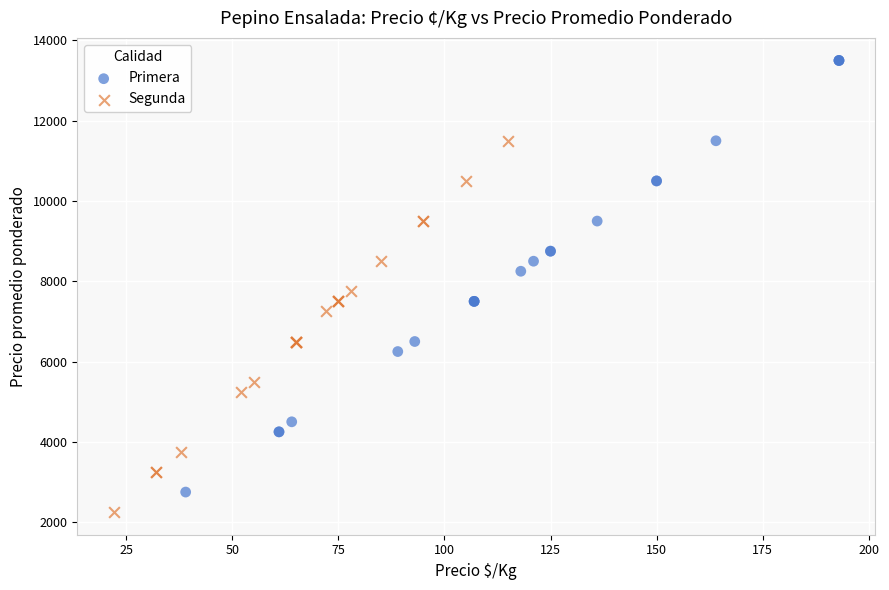

Which series has the largest Y range (max minus min)?

Primera